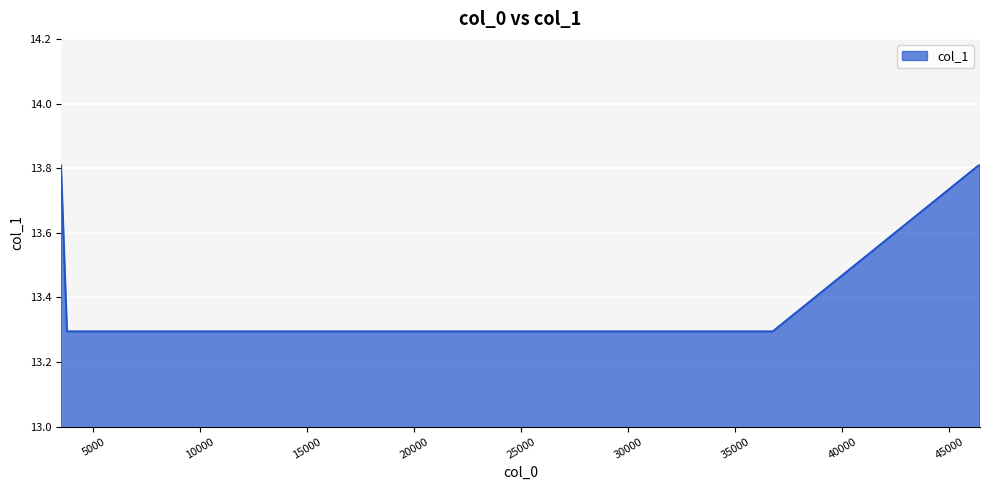

What is the greatest value displayed?

13.8